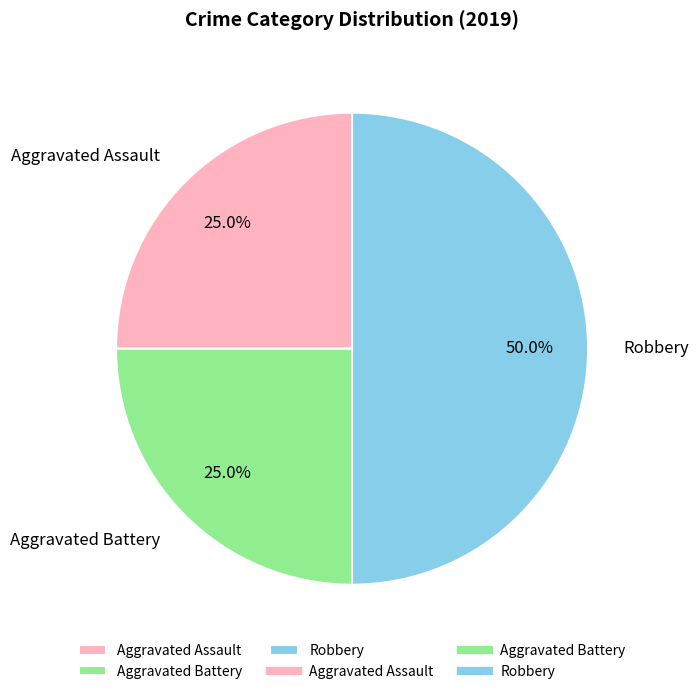

Approximately how many times larger is the value at Aggravated Battery compared to Robbery?

0.5